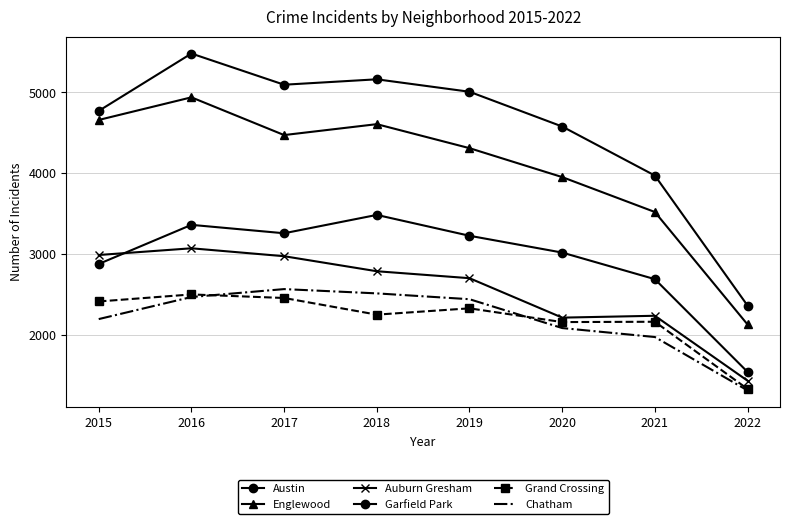

At which label does Chatham reach its minimum?

2022